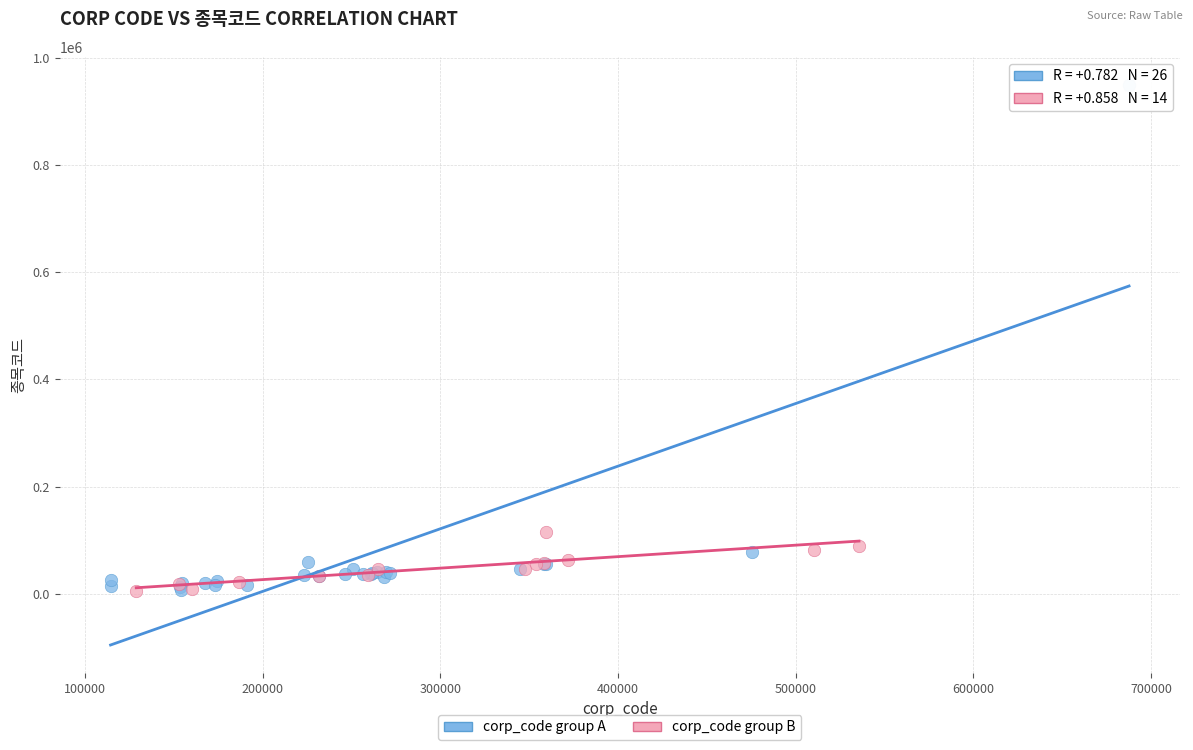

Which series has the widest spread of Y values?

corp_code group A